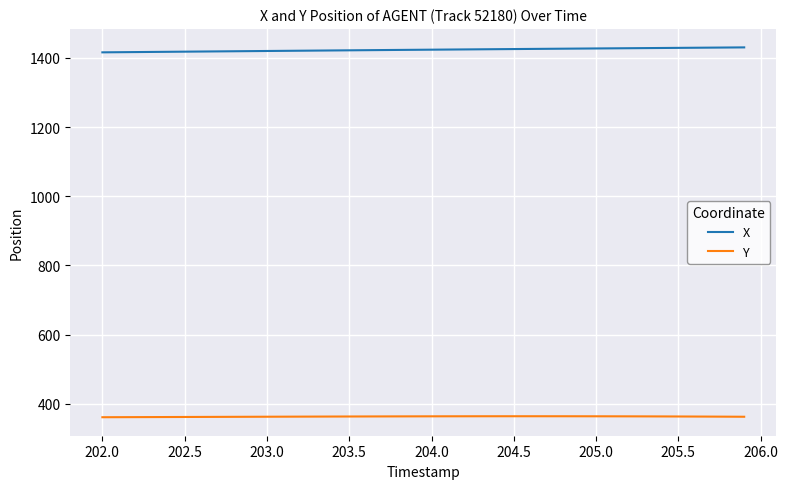

True or false: Y and X cross at least once.

False